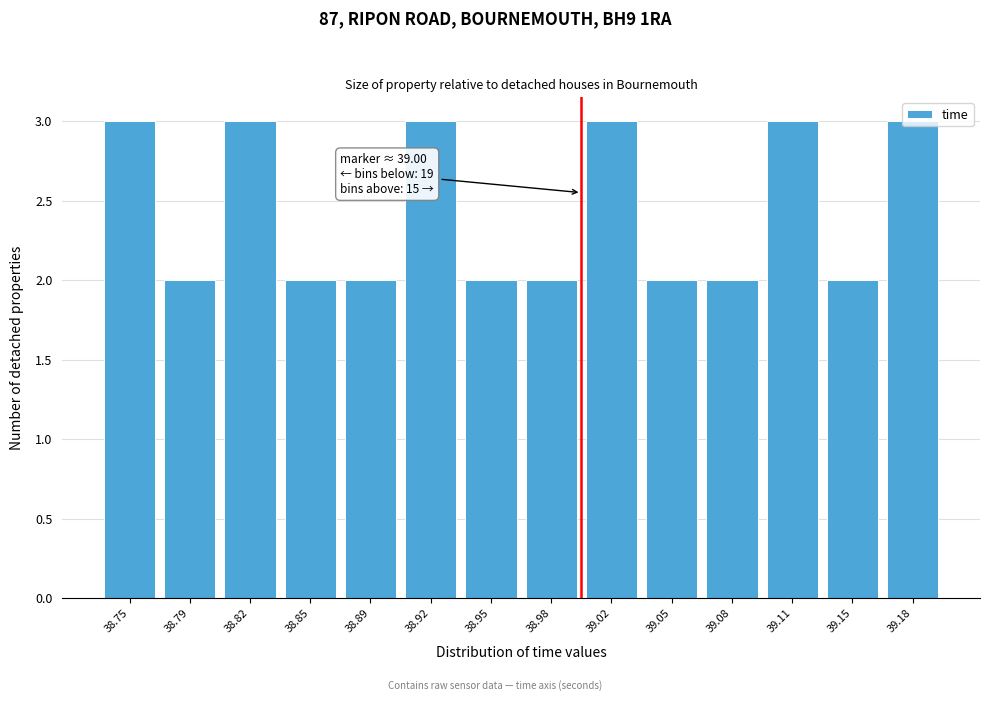

The value at 39.15 is 2. True or false?

True